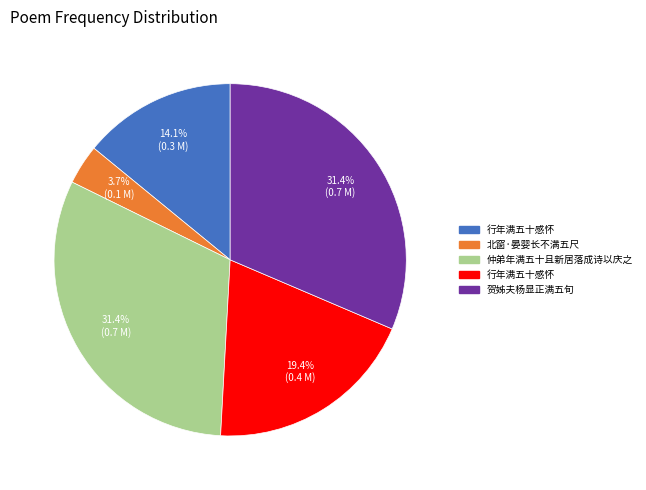

Is there a majority slice in this chart?

No